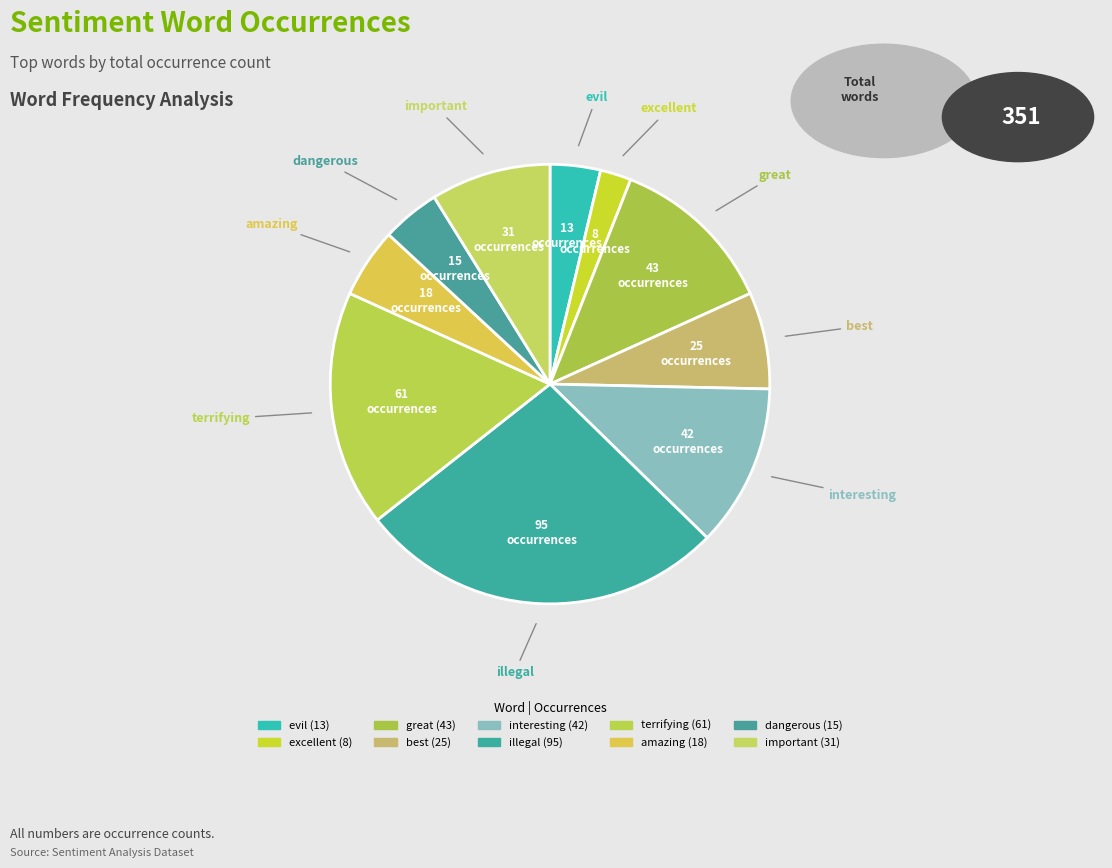

Count the number of slices in the pie.

10